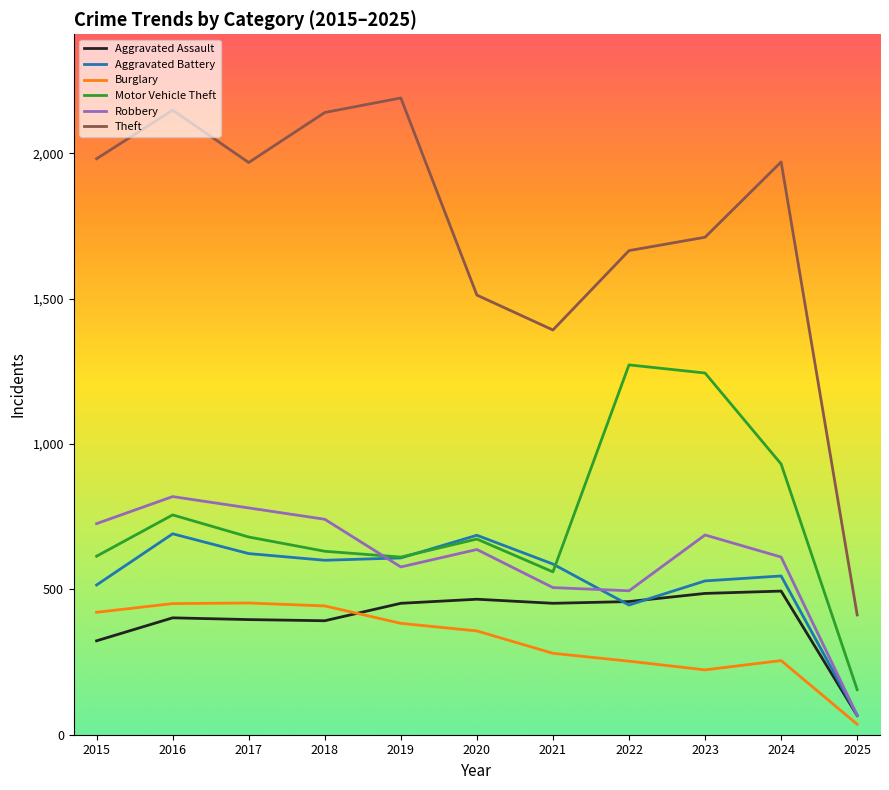

Rank the series at 2024 from highest to lowest value.

Theft, Motor Vehicle Theft, Robbery, Aggravated Battery, Aggravated Assault, Burglary